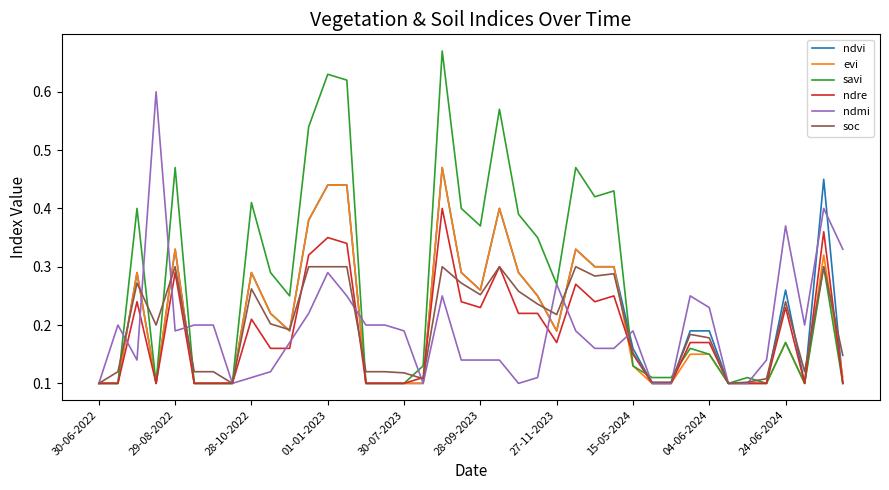

Which series has the largest total across all categories?

savi